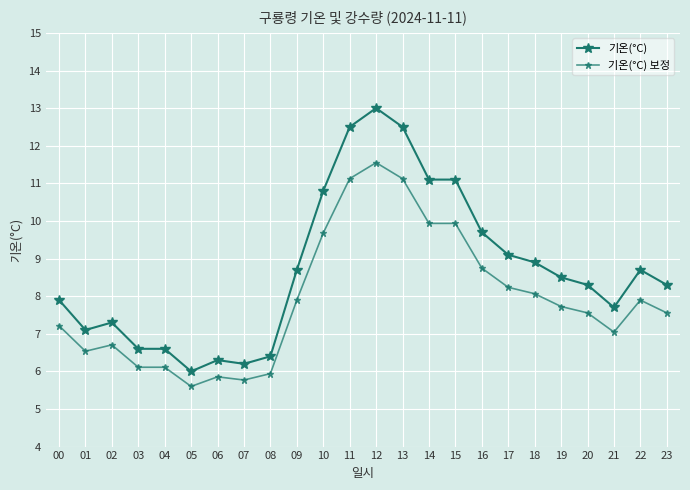

How many series are shown in this chart?

2